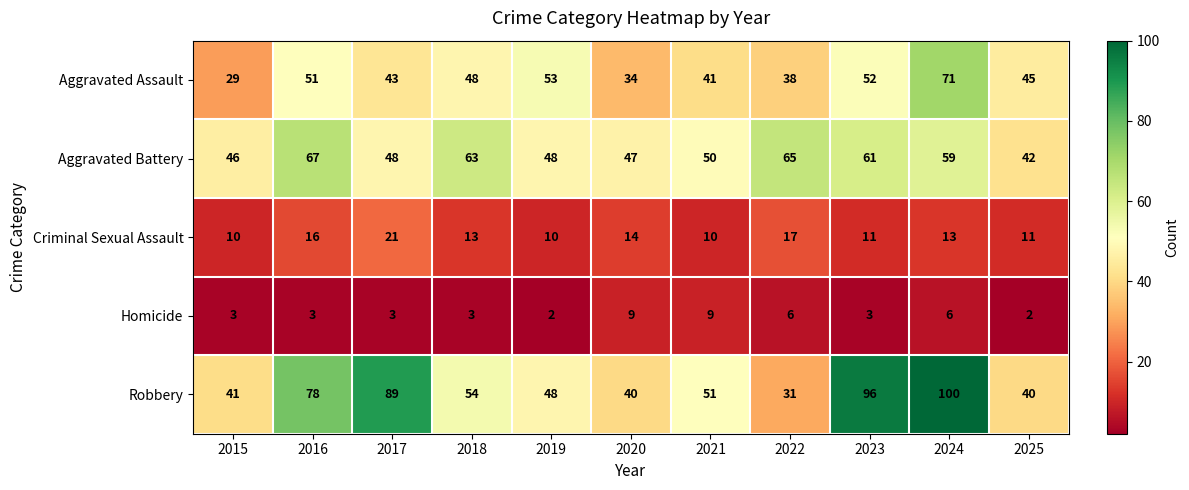

At which label does Aggravated Assault reach its minimum?

2015